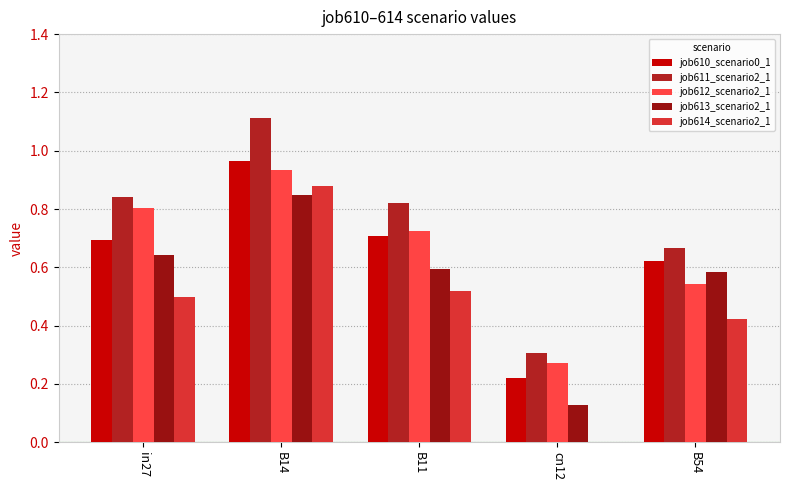

How many distinct data groups are displayed?

5